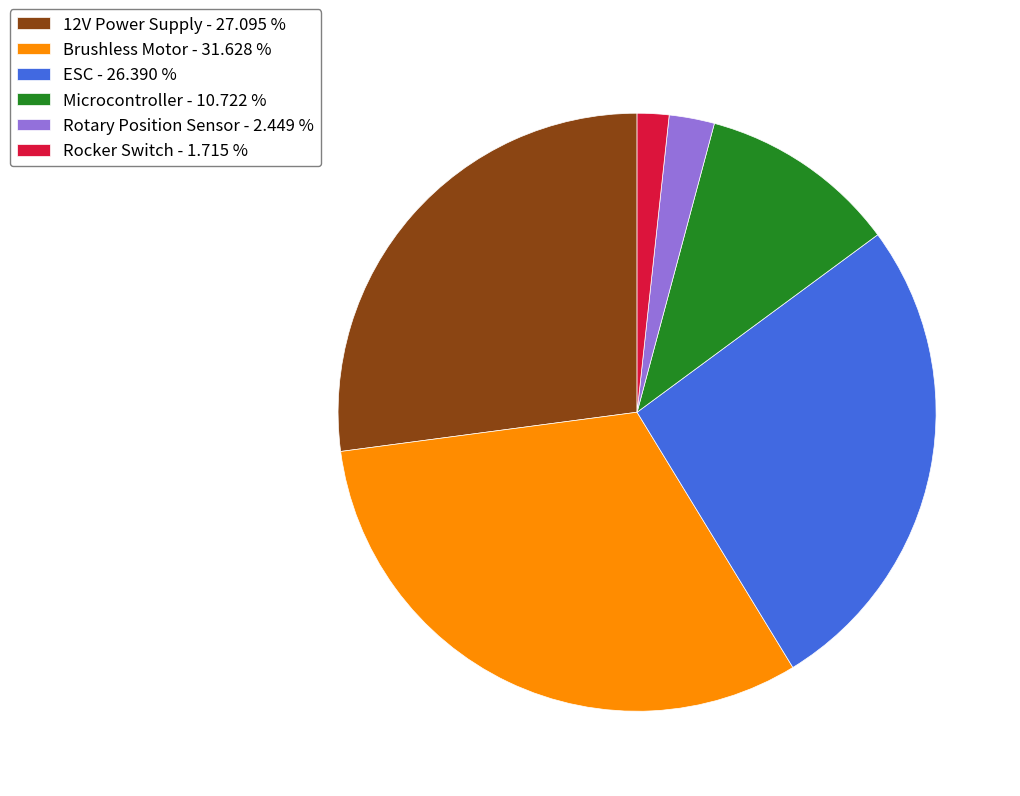

Which has a higher value, 12V Power Supply - 27.095 % or Brushless Motor - 31.628 %?

Brushless Motor - 31.628 %